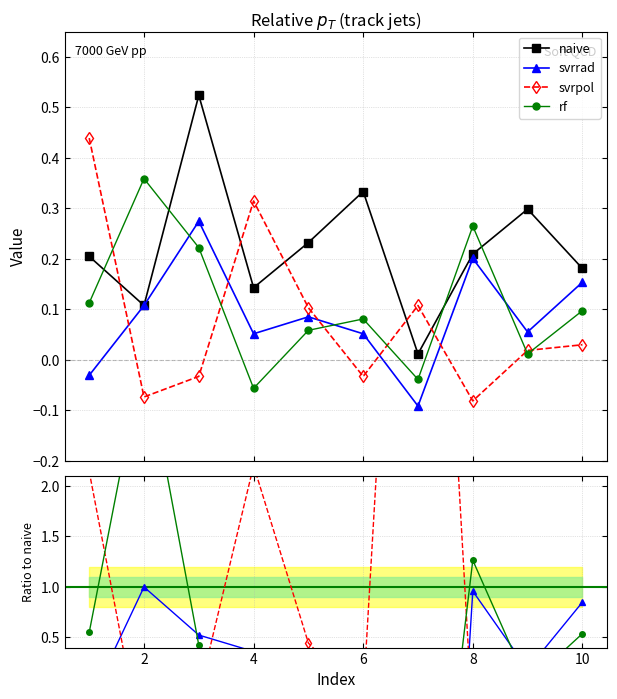

In svrpol, how many points are lower than both neighbors (excluding endpoints)?

3